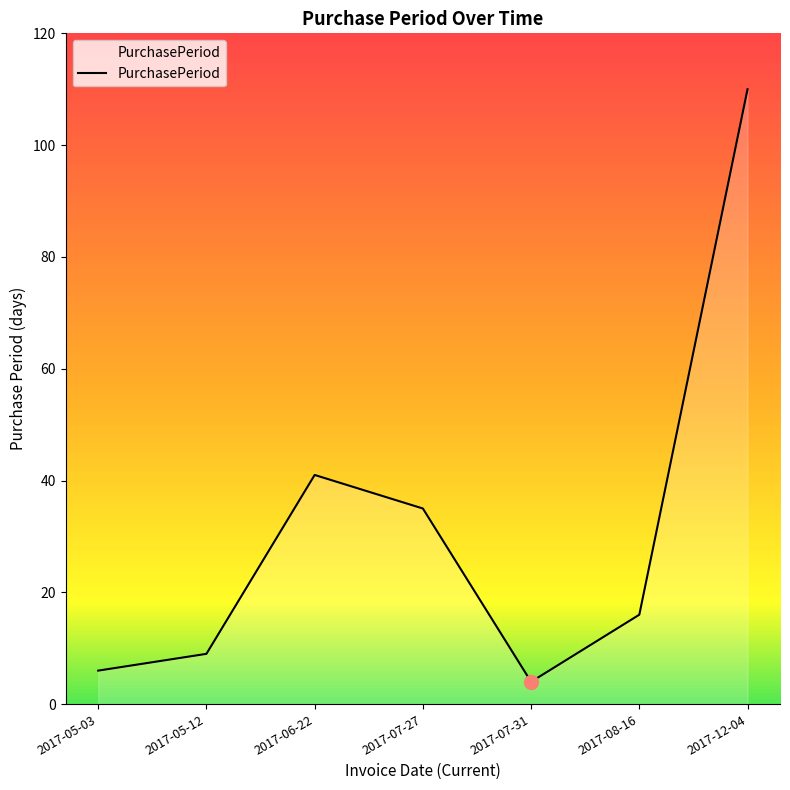

Reading left to right, what are all the values shown in this chart?

6	9	41	35	4	16	110